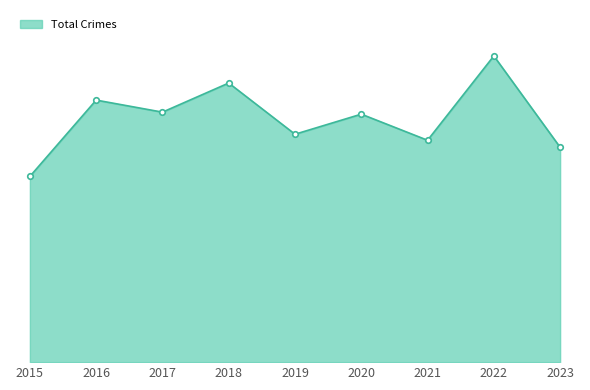

Does the chart have visible grid lines?

No